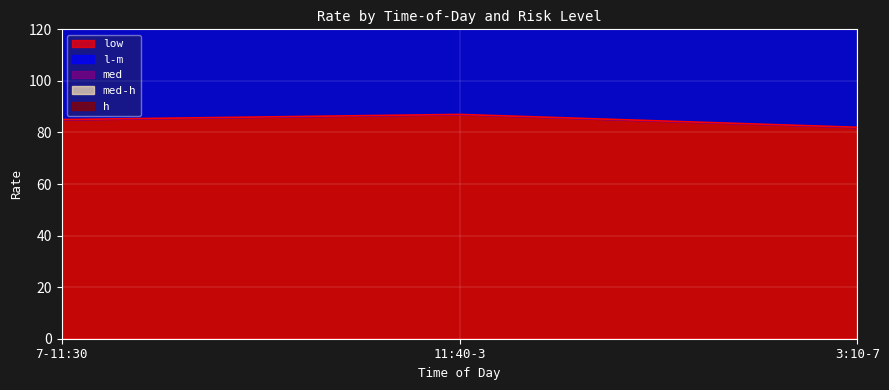

What is the difference between the second highest and minimum values in the low series?

3